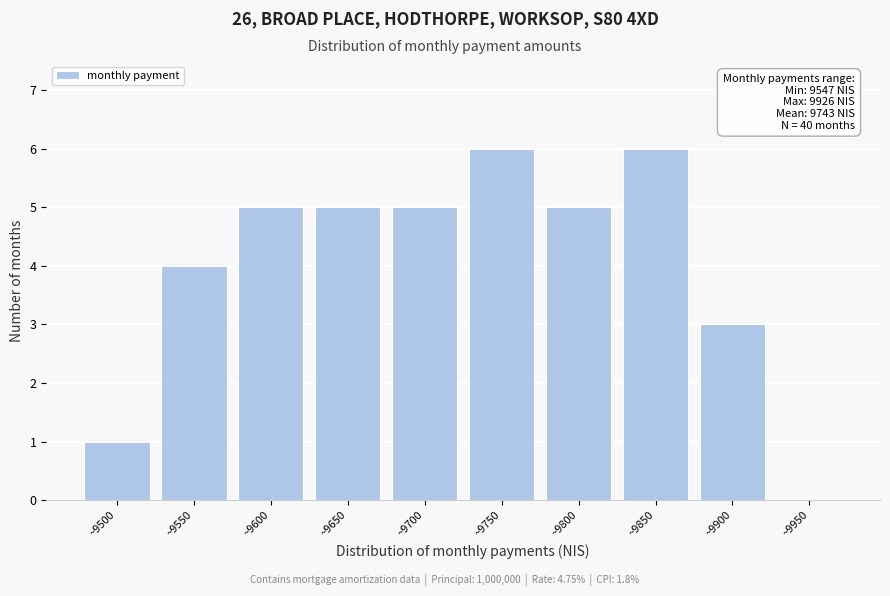

Reading left to right, extract all data points from this chart.

~9500=1	~9550=4	~9600=5	~9650=5	~9700=5	~9750=6	~9800=5	~9850=6	~9900=3	~9950=0